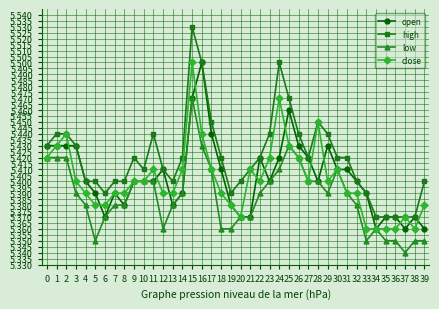

True or false: close has more than 1 interior local peaks.

True